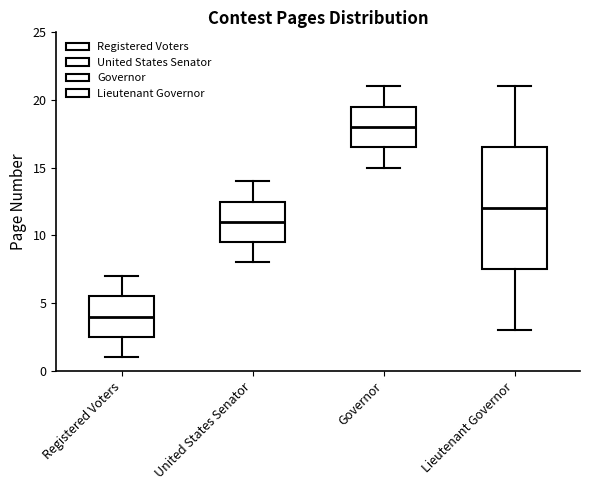

Reading left to right, read every box against the y-axis: the position of its median line, the range the box covers, and the ends of its whiskers. The values are not printed on the chart, so give them approximately, as read against the axis.

Registered Voters: median 4.0, box 2.5 to 5.5, whiskers 1.0 to 7.0
United States Senator: median 11.0, box 9.5 to 12.5, whiskers 8.0 to 14.0
Governor: median 18.0, box 16.5 to 19.5, whiskers 15.0 to 21.0
Lieutenant Governor: median 12.0, box 7.5 to 16.5, whiskers 3.0 to 21.0